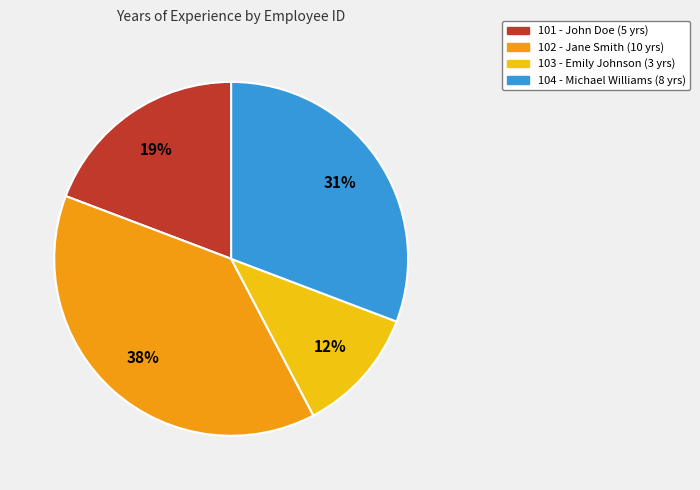

Which has a higher value, 103 or 102?

102